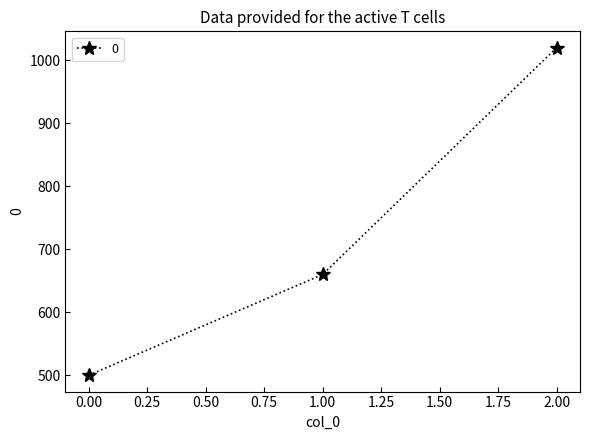

Is it true that the value at 0.00 is 500?

True